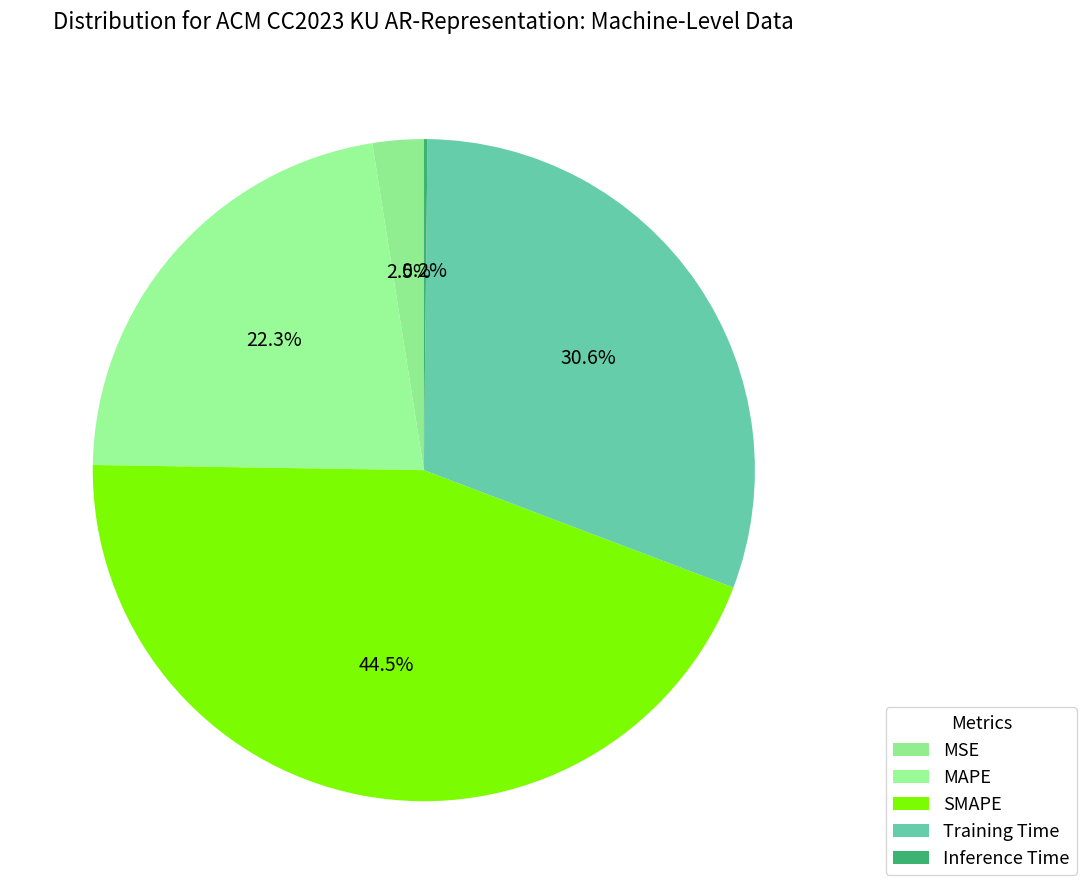

How many segments does this pie chart have?

5